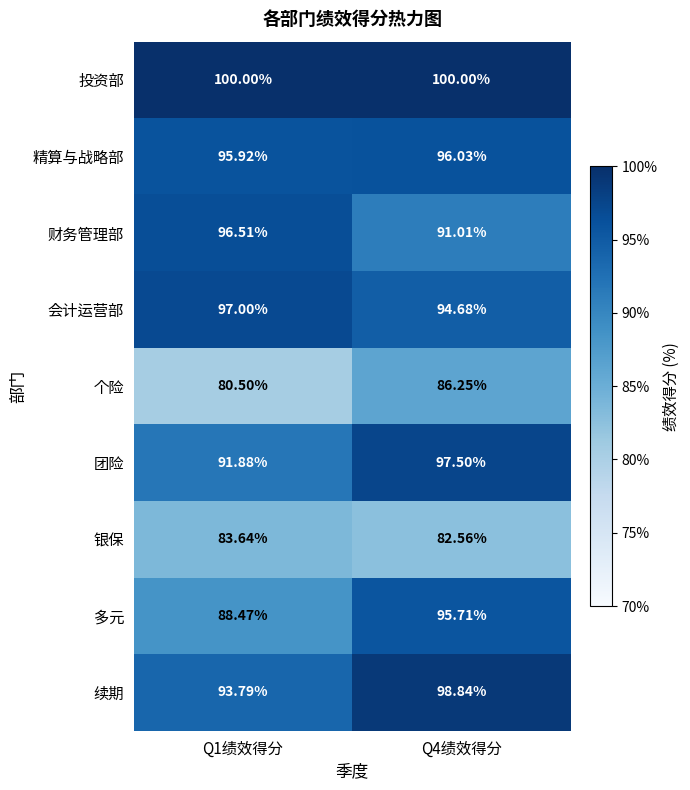

At which category is the sum across all series the highest?

Q4绩效得分